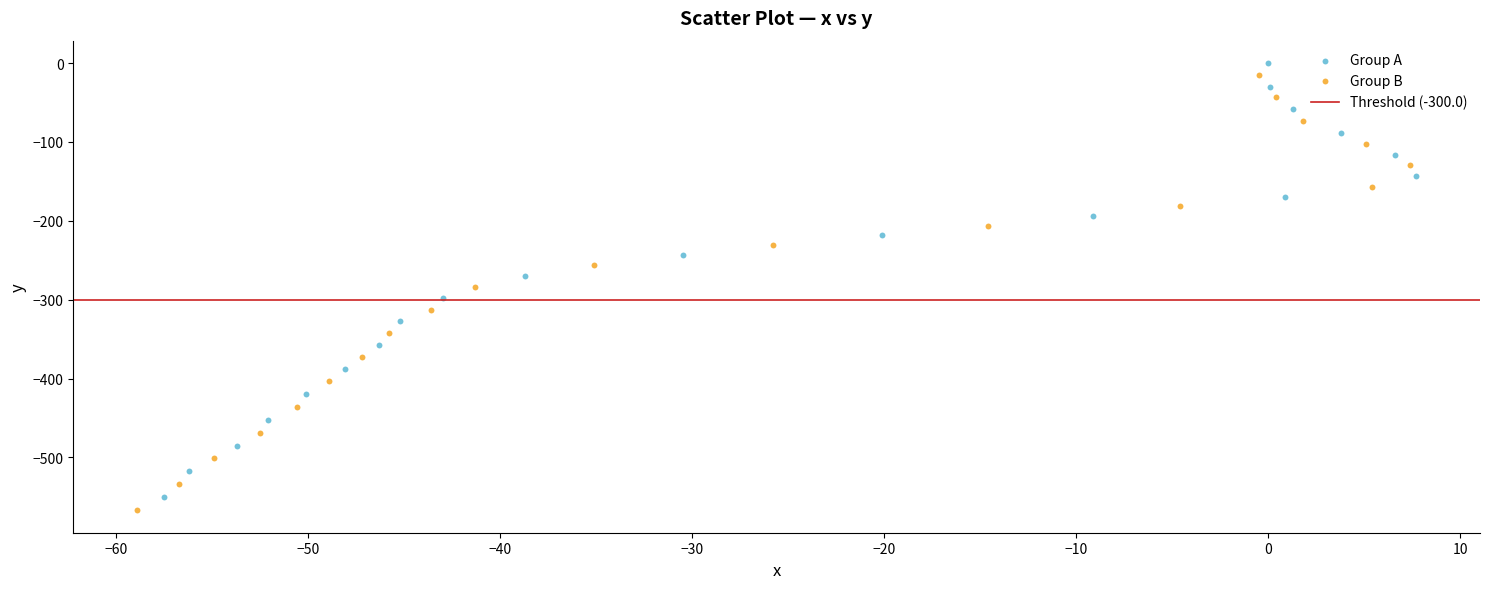

Which series reaches the minimum Y coordinate?

Group B